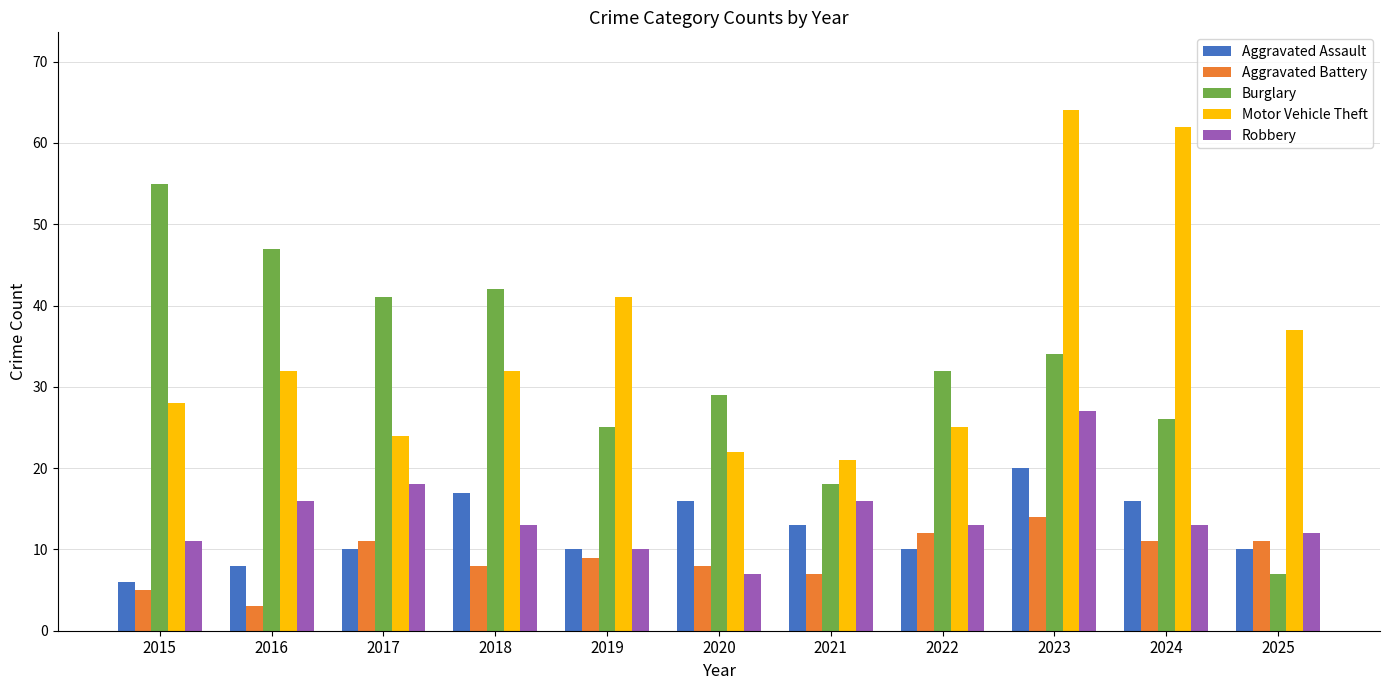

Which series changed the most between 2018 and 2023?

Motor Vehicle Theft